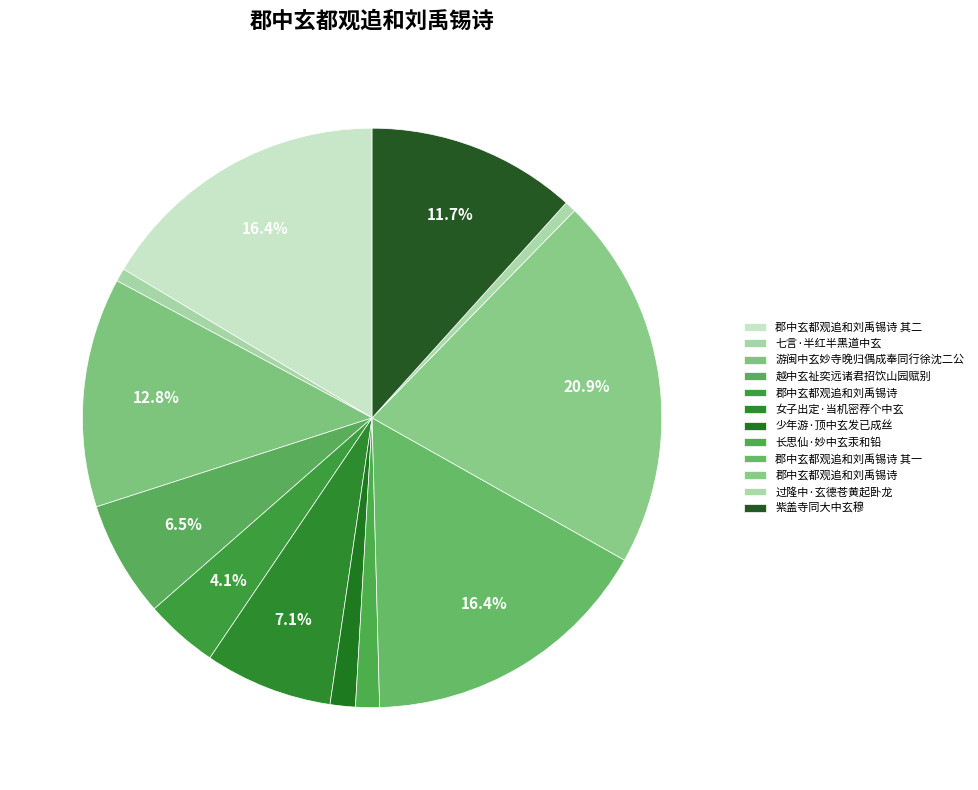

How many slices are in this pie chart?

12